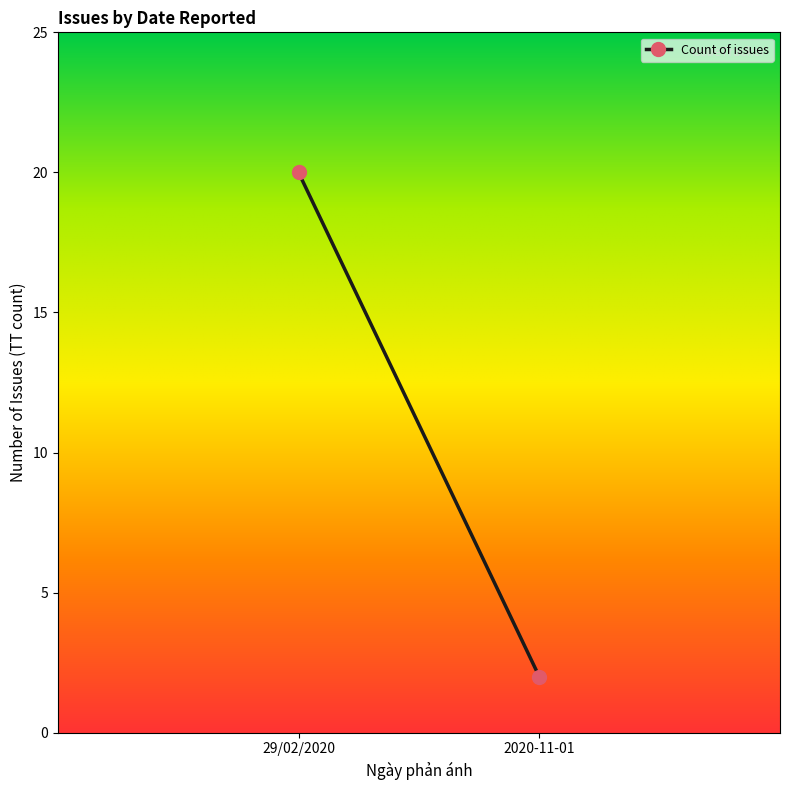

True or false: the data shows 2 at 2020-11-01.

True